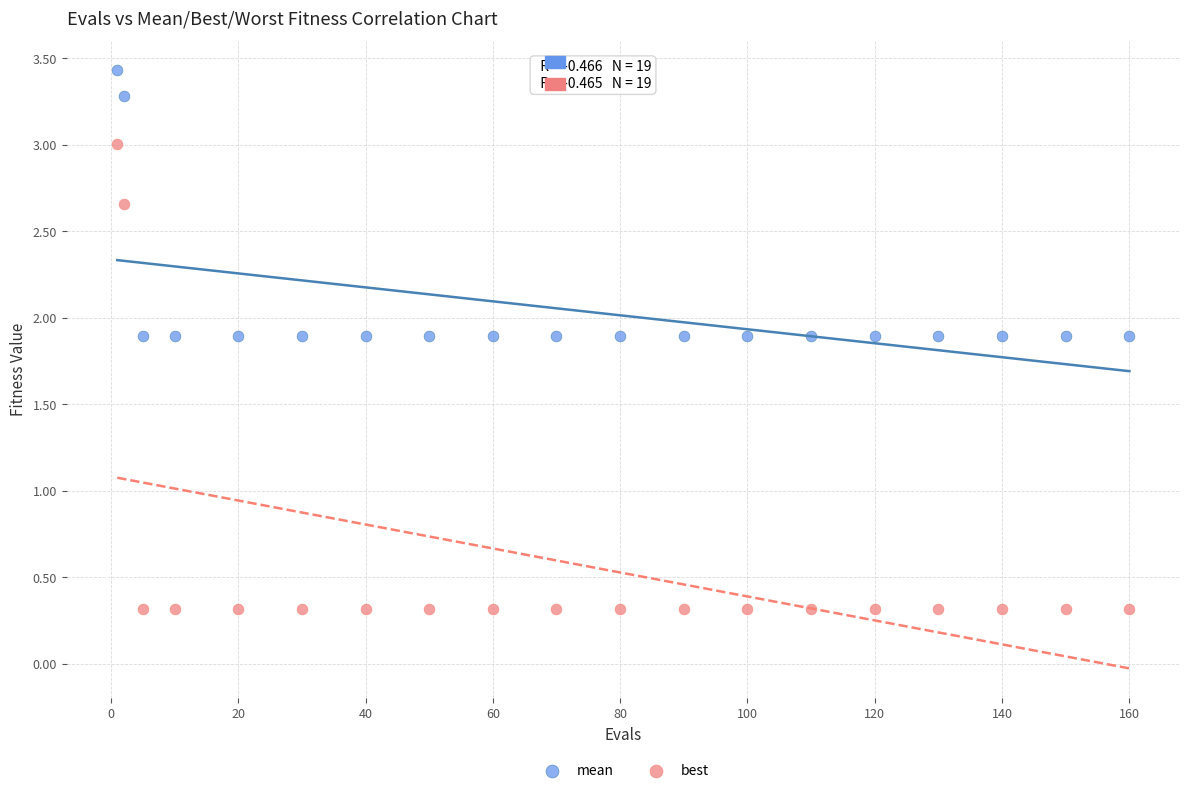

Across all data points, what is the range of X values (max minus min)?

159.0